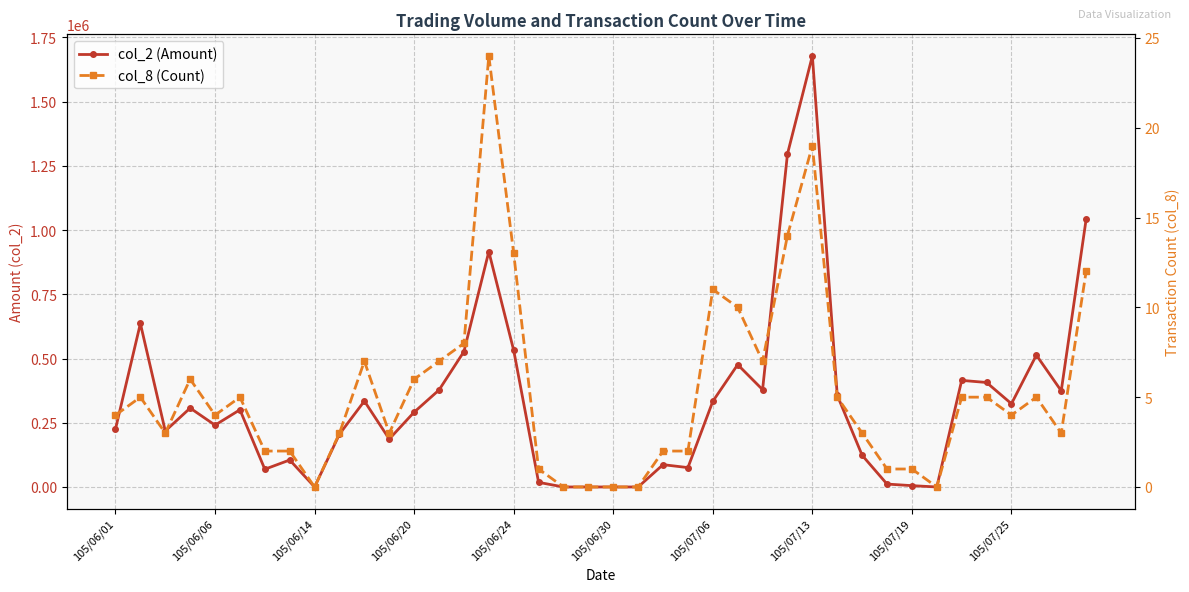

How many data points does each series have?

40